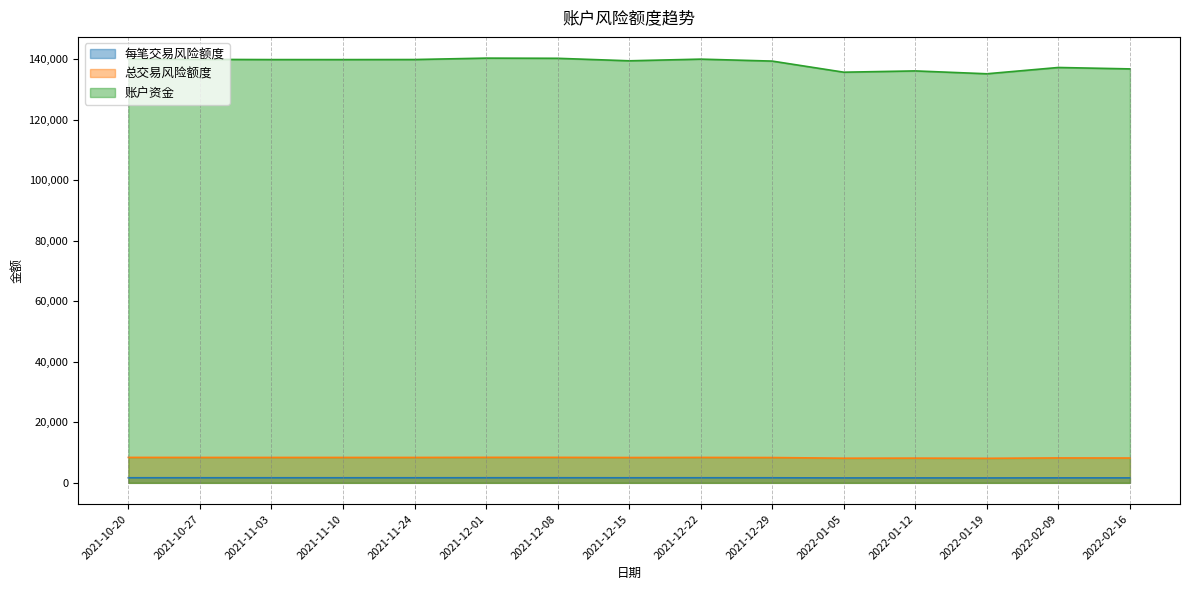

Read the 账户资金 value at 2021-12-15.

139412.0